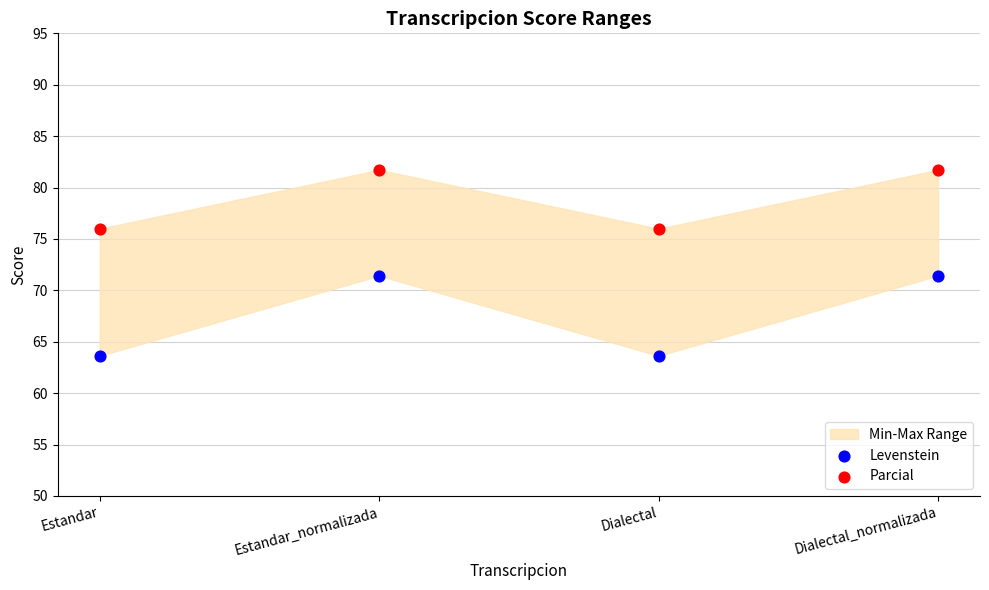

Which series has the widest spread of Y values?

Levenstein